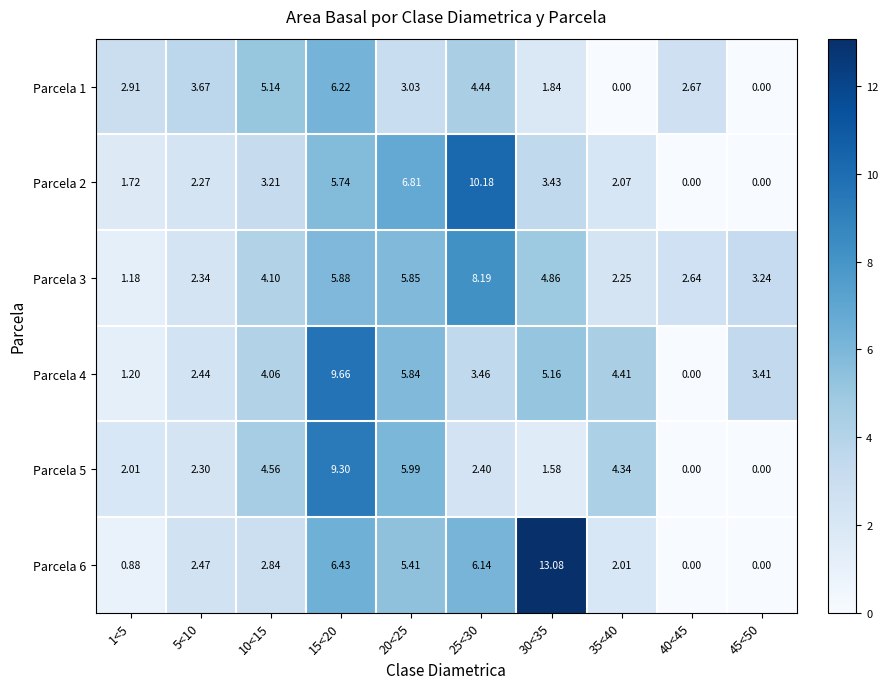

How many data points in Parcela 1 are above 3?

5